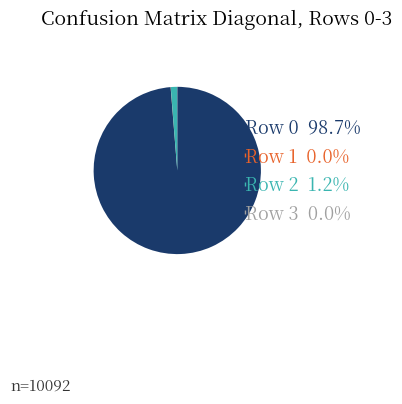

Do Row 0 and Row 2 together represent more than half of the pie?

Yes